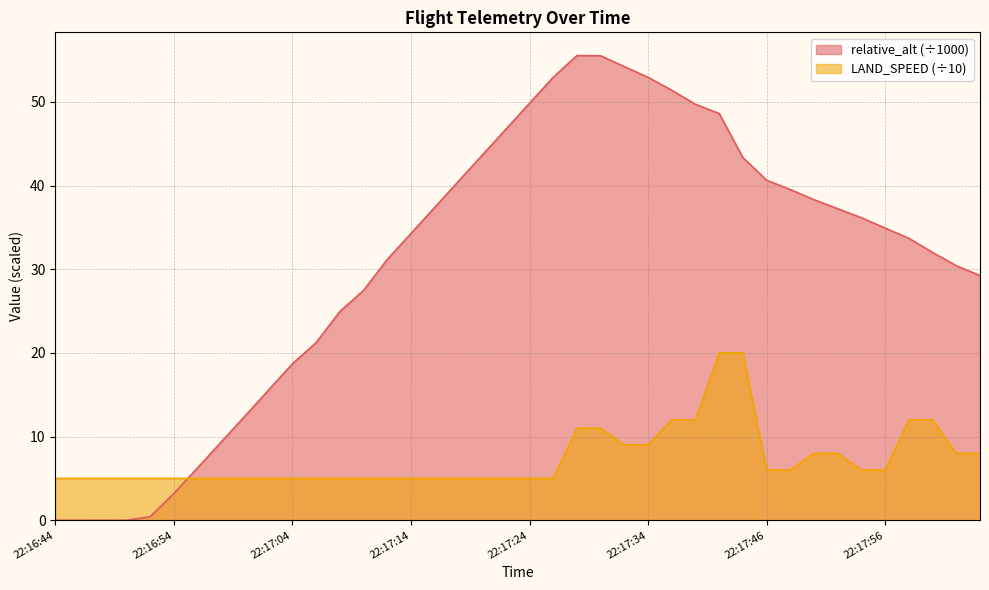

What is the highest value of the LAND_SPEED series?

20.0